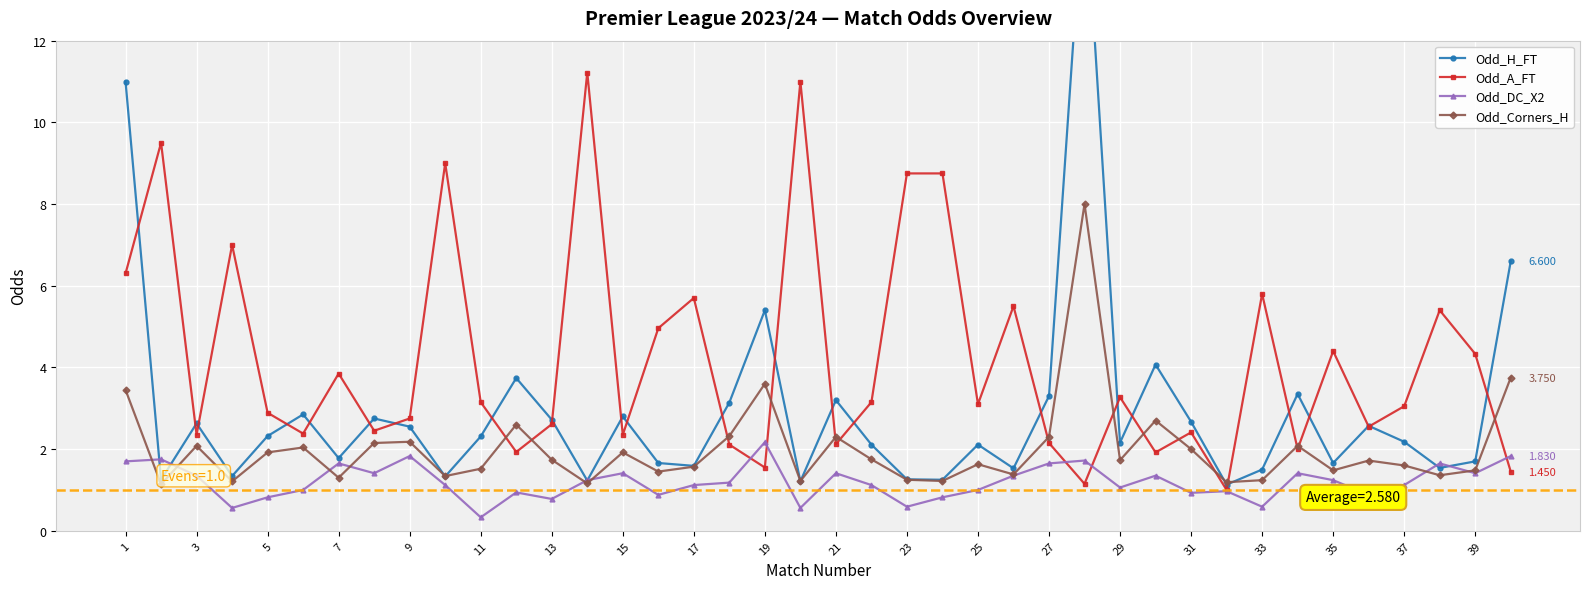

Rank the series by their average value, from lowest to highest.

Odd_DC_X2, Odd_Corners_H, Odd_H_FT, Odd_A_FT